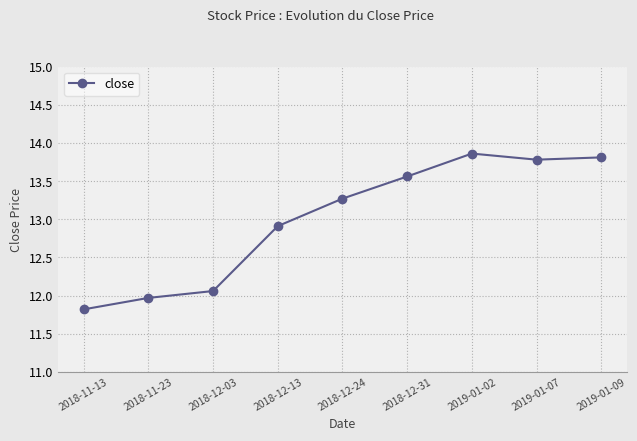

What position from the left is 2018-12-24?

5